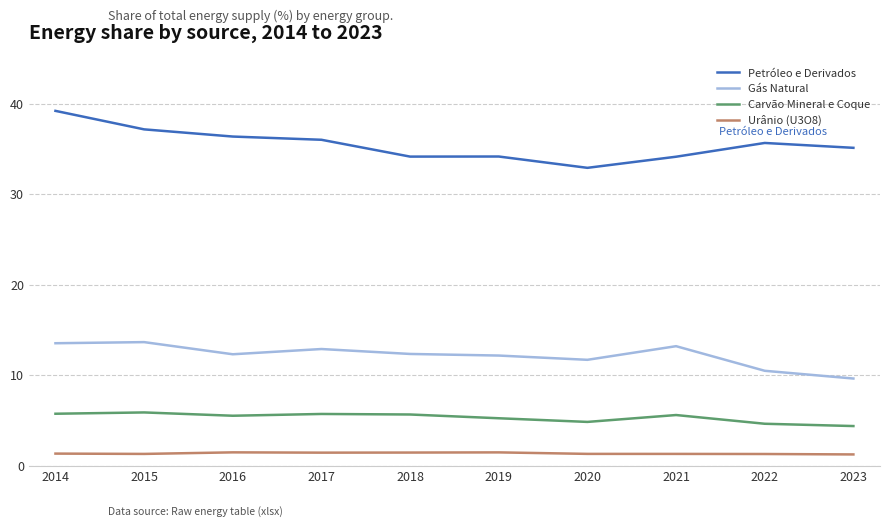

What are all the series names shown in the legend?

Petróleo e Derivados, Gás Natural, Carvão Mineral e Coque, Urânio (U3O8)